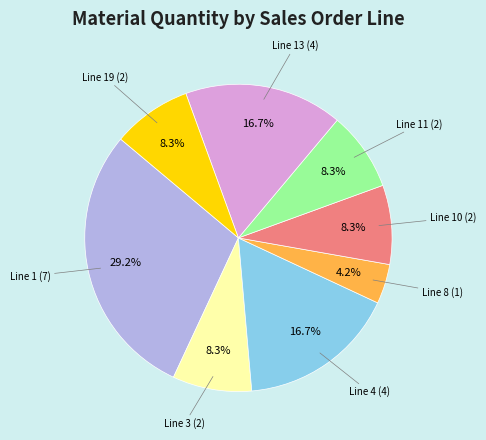

Approximately how many times larger is the value at Line 1 compared to Line 11?

3.5